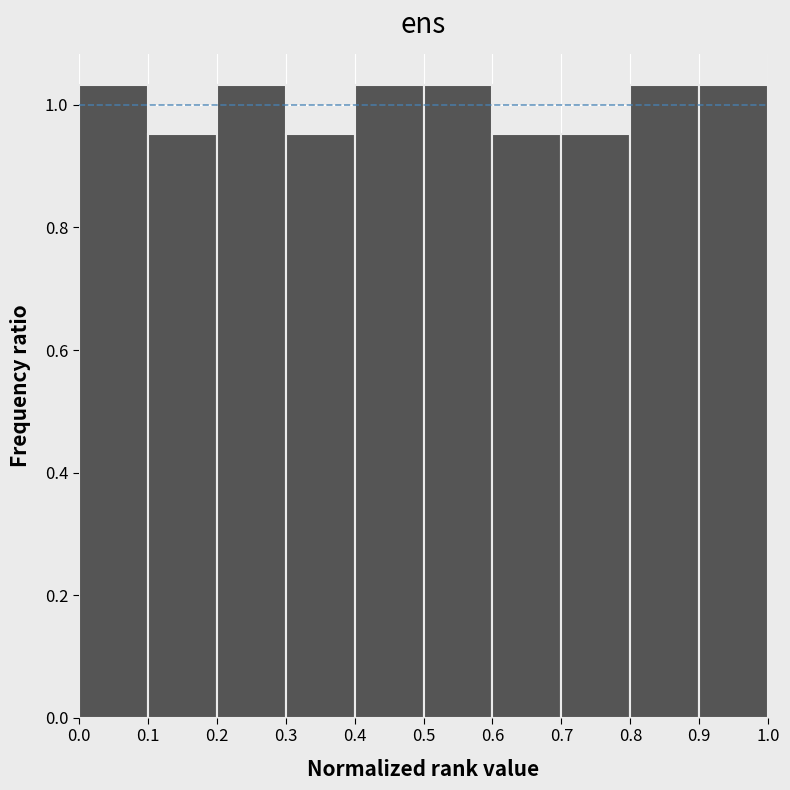

What is the height of the bar covering 0.9 to 1.0 on the x-axis? The values are not printed on the chart, so give them approximately, as read against the axis.

1.04